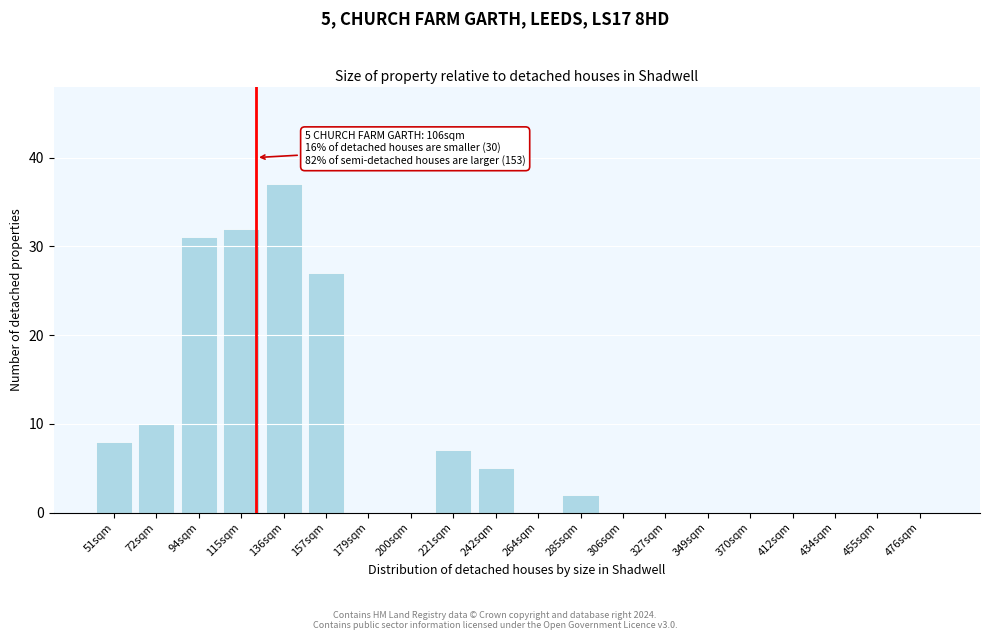

Reading right to left, extract all data points from this chart.

476sqm=0	455sqm=0	434sqm=0	412sqm=0	370sqm=0	349sqm=0	327sqm=0	306sqm=0	285sqm=2	264sqm=0	242sqm=5	221sqm=7	200sqm=0	179sqm=0	157sqm=27	136sqm=37	115sqm=32	94sqm=31	72sqm=10	51sqm=8